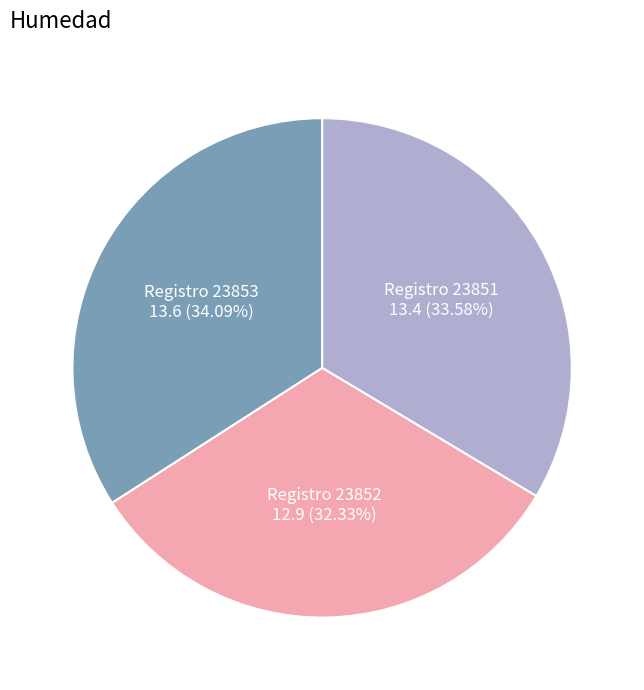

How many slices are in this pie chart?

3